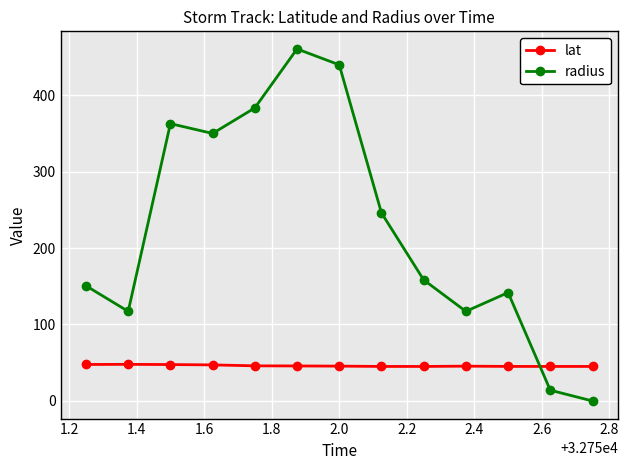

In radius, how many points are higher than both neighbors (excluding endpoints)?

3